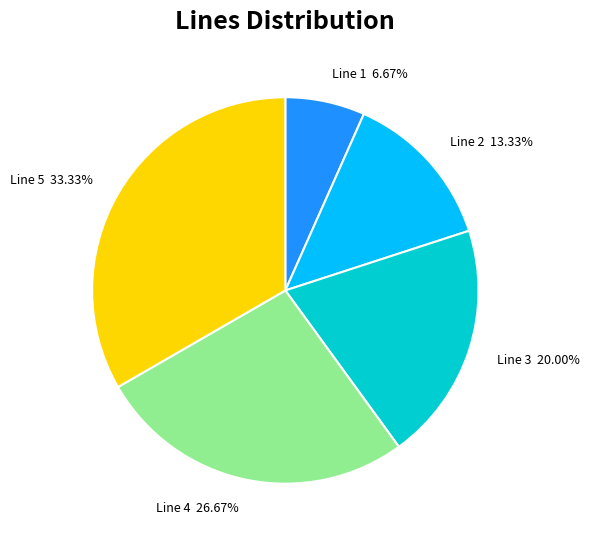

How many slices are in this pie chart?

5